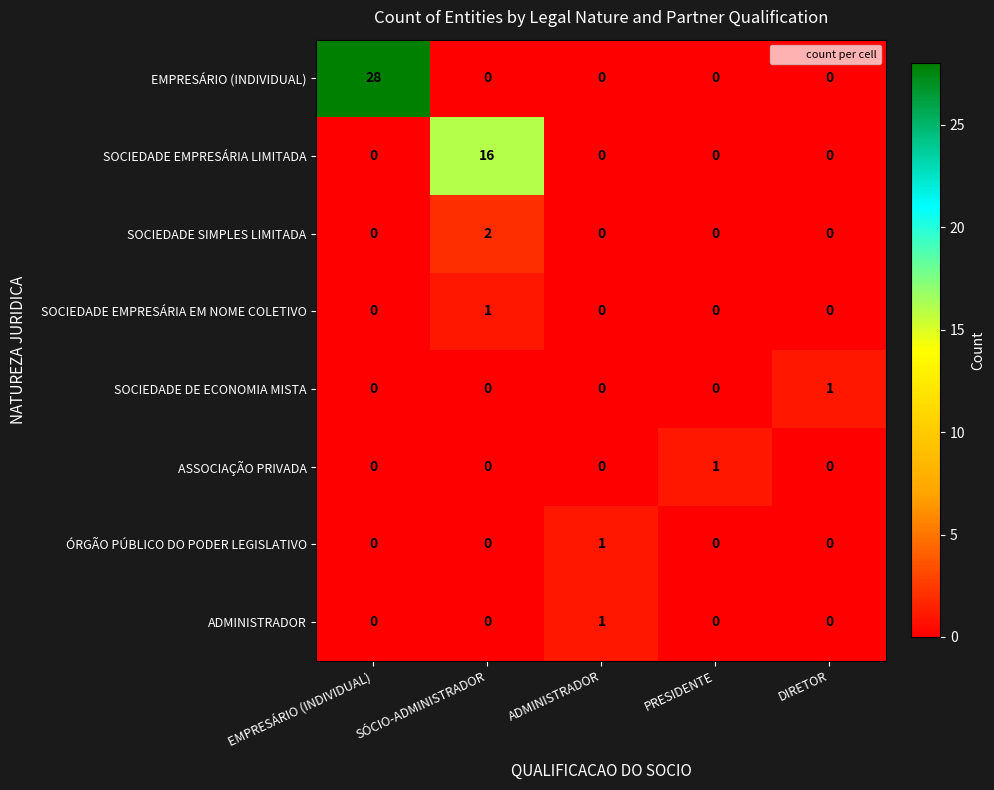

Which series has the largest total across all categories?

EMPRESÁRIO (INDIVIDUAL)